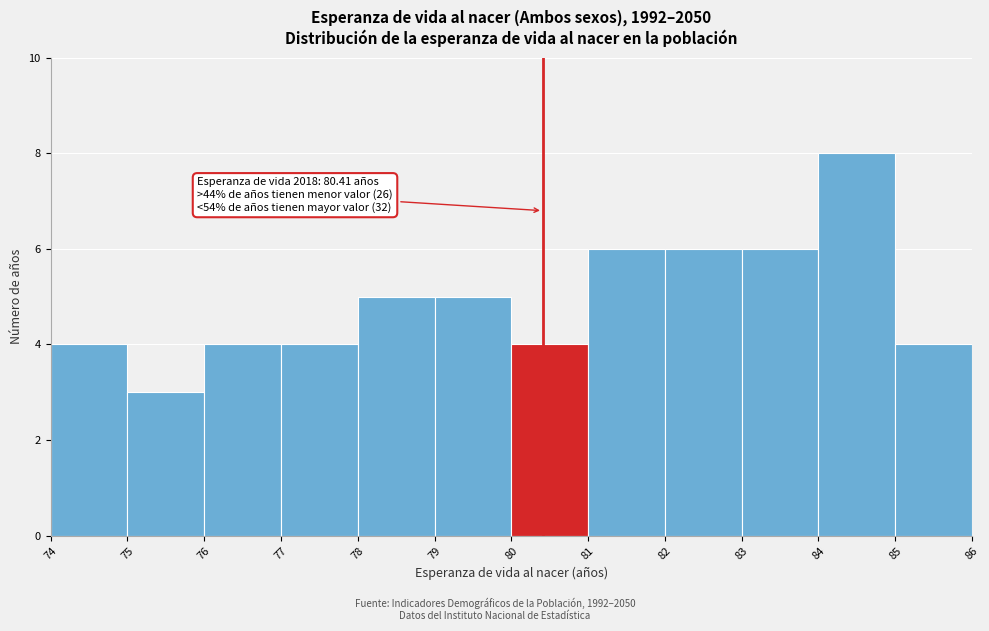

Over which range of the x-axis is the bar tallest?

84 to 85